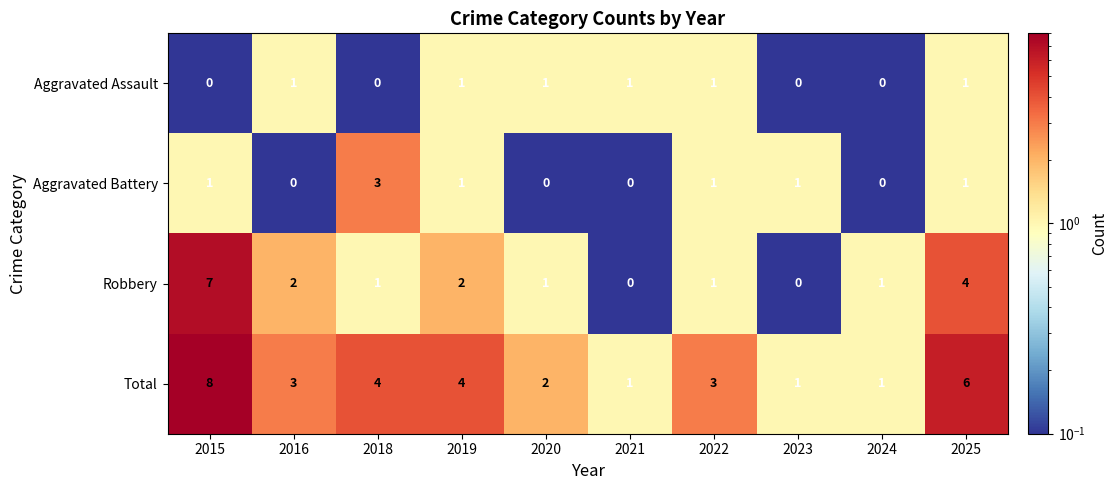

Is the value of Aggravated Assault at 2022 greater than the value of Total at 2025?

No